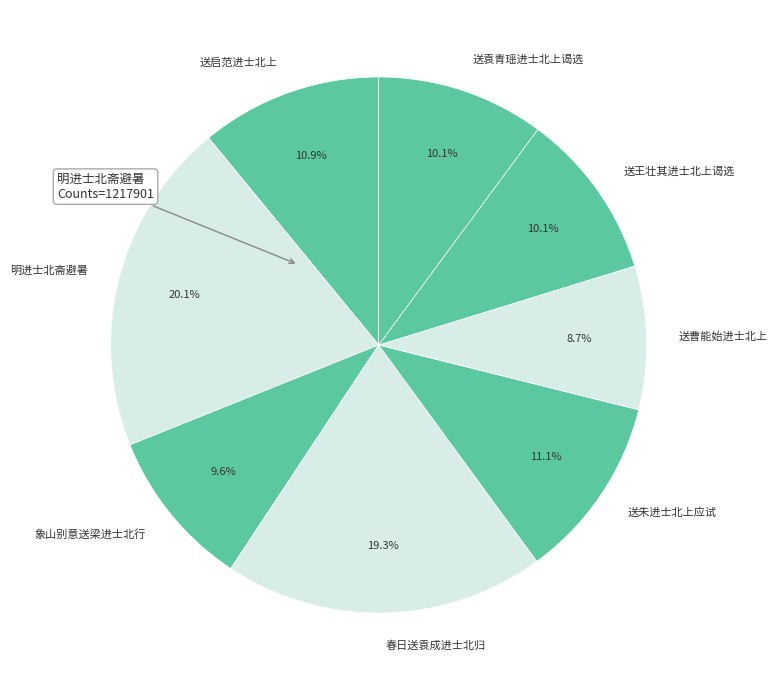

How much of the chart is everything except 送朱进士北上应试?

88.9%